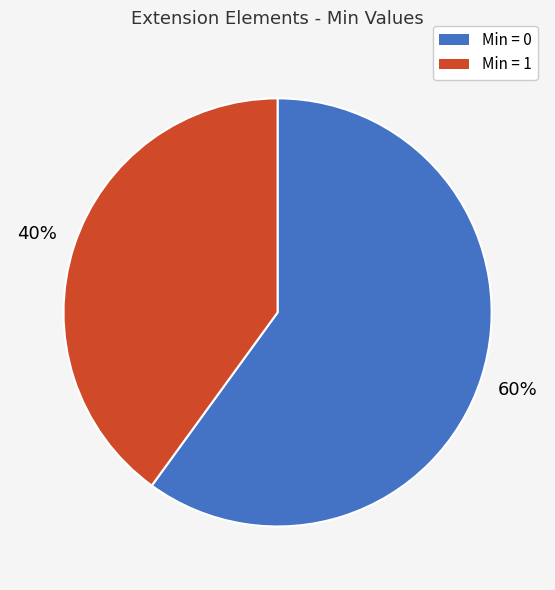

True or false: Min = 1 accounts for 31% of the total.

False